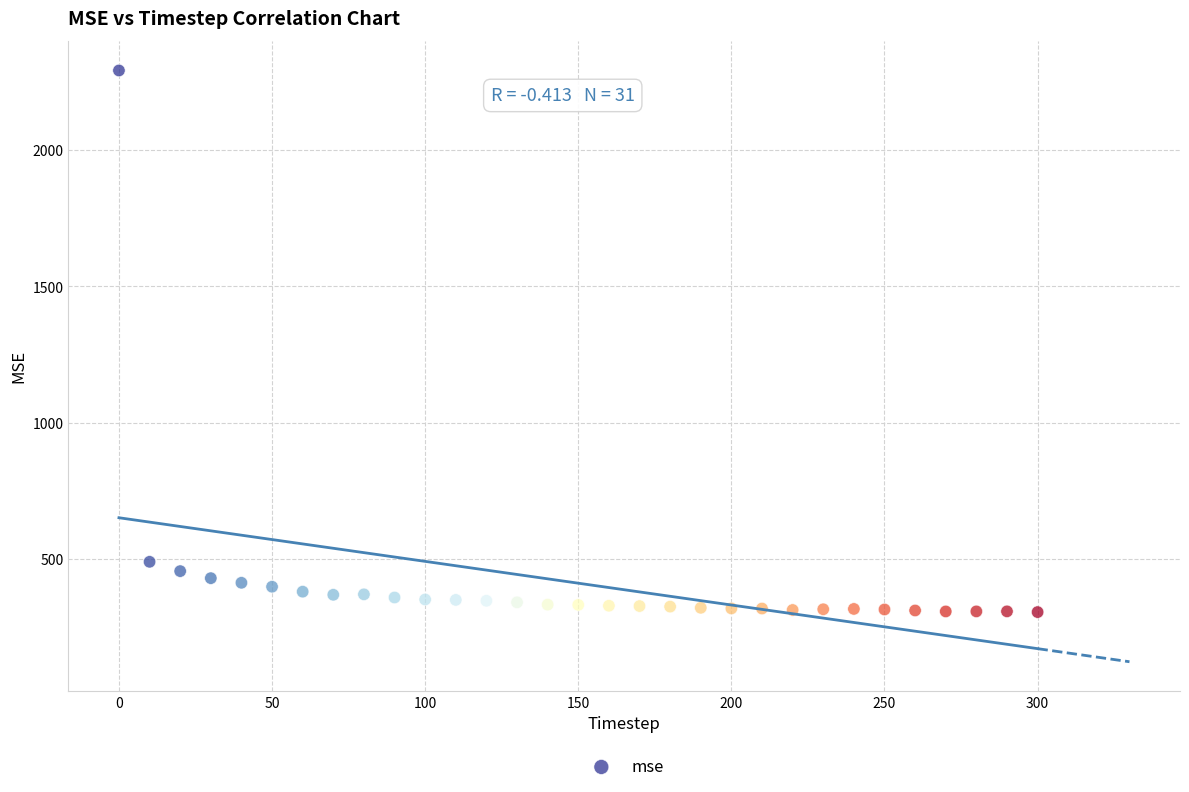

What Y value in the scatter plot is closest to 1298?

488.9